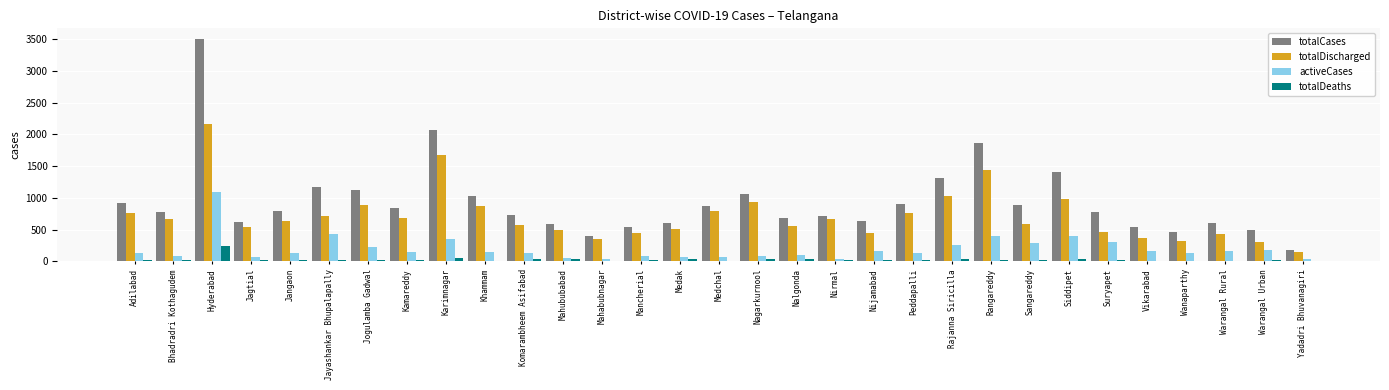

Which series has the largest range (max minus min)?

totalCases